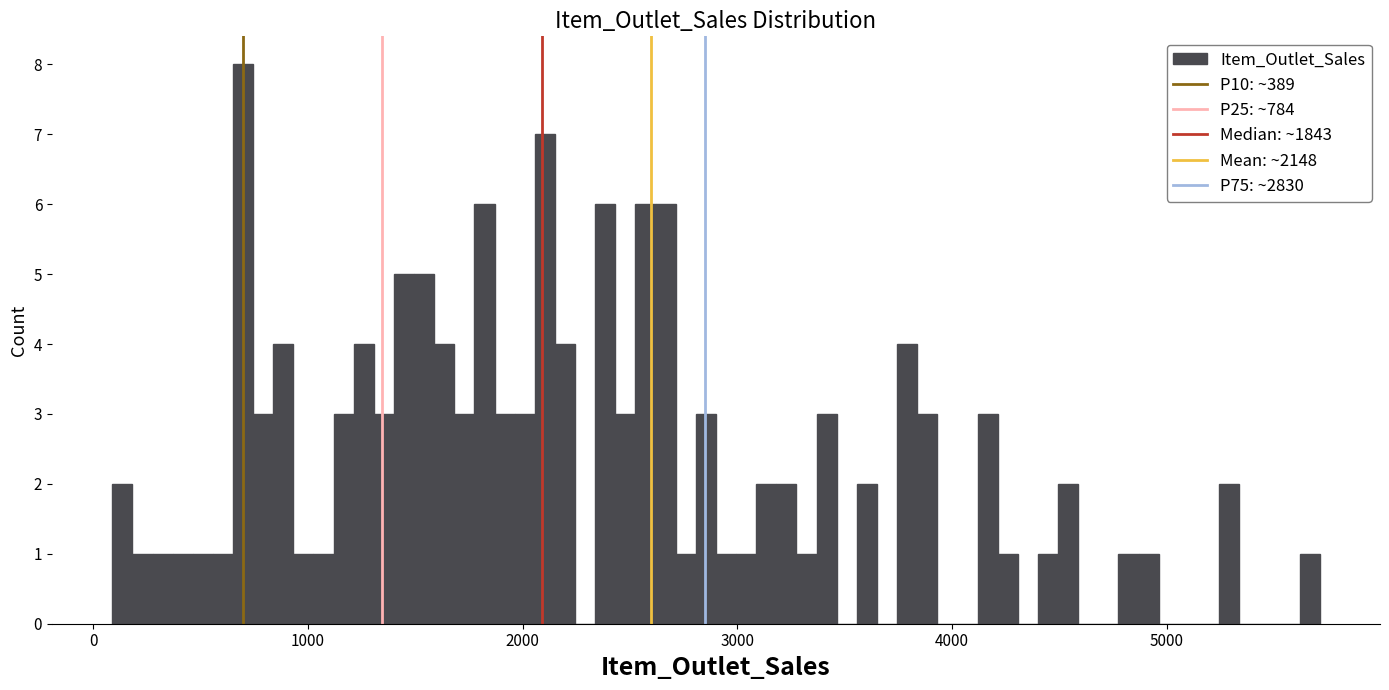

Around what value on the x-axis is the tallest bar? Give the approximate position of its centre, as read against the axis.

700